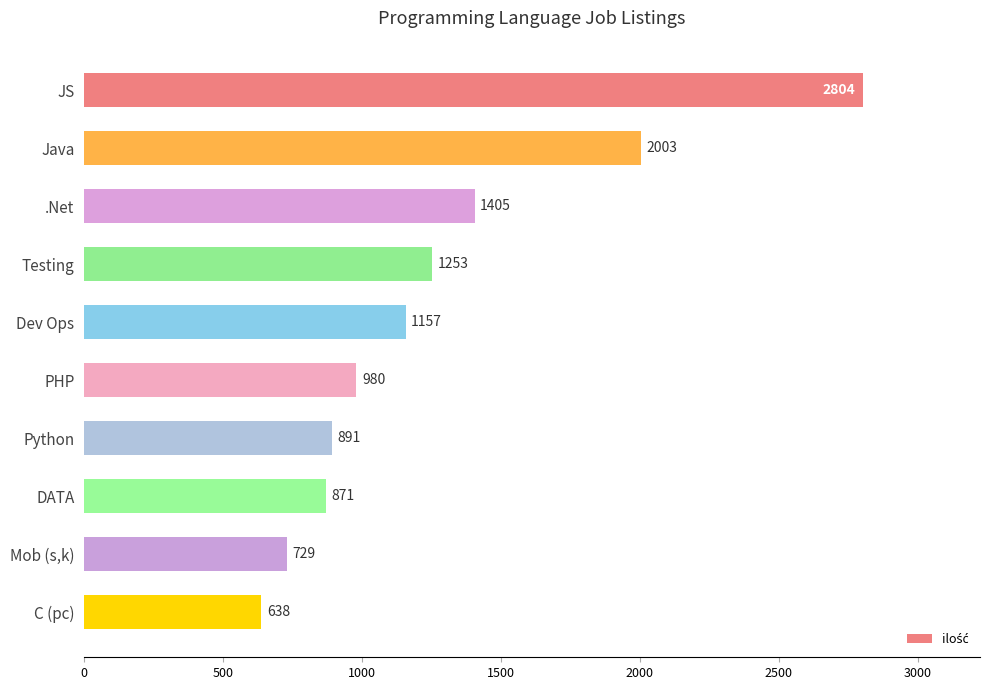

Reading bottom to top, list all the values displayed in this chart.

638	729	871	891	980	1157	1253	1405	2003	2804